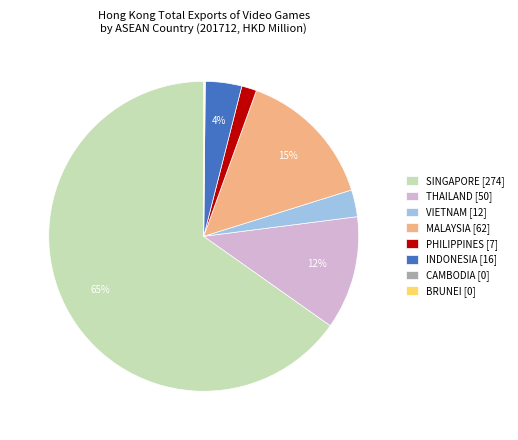

The PHILIPPINES [7] slice represents 2% of the pie. True or false?

True